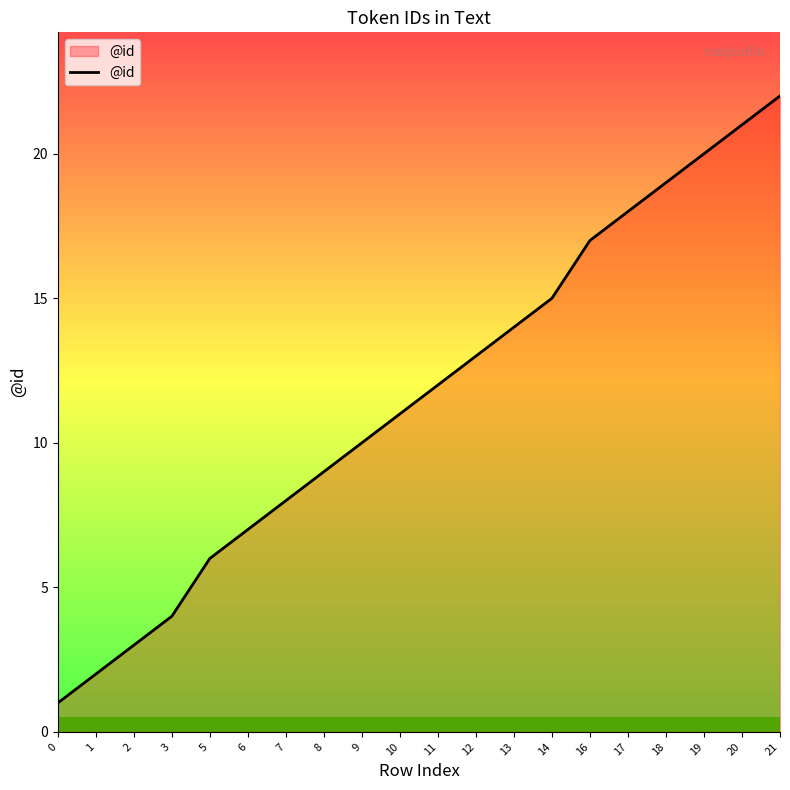

How many values are below 12?

10